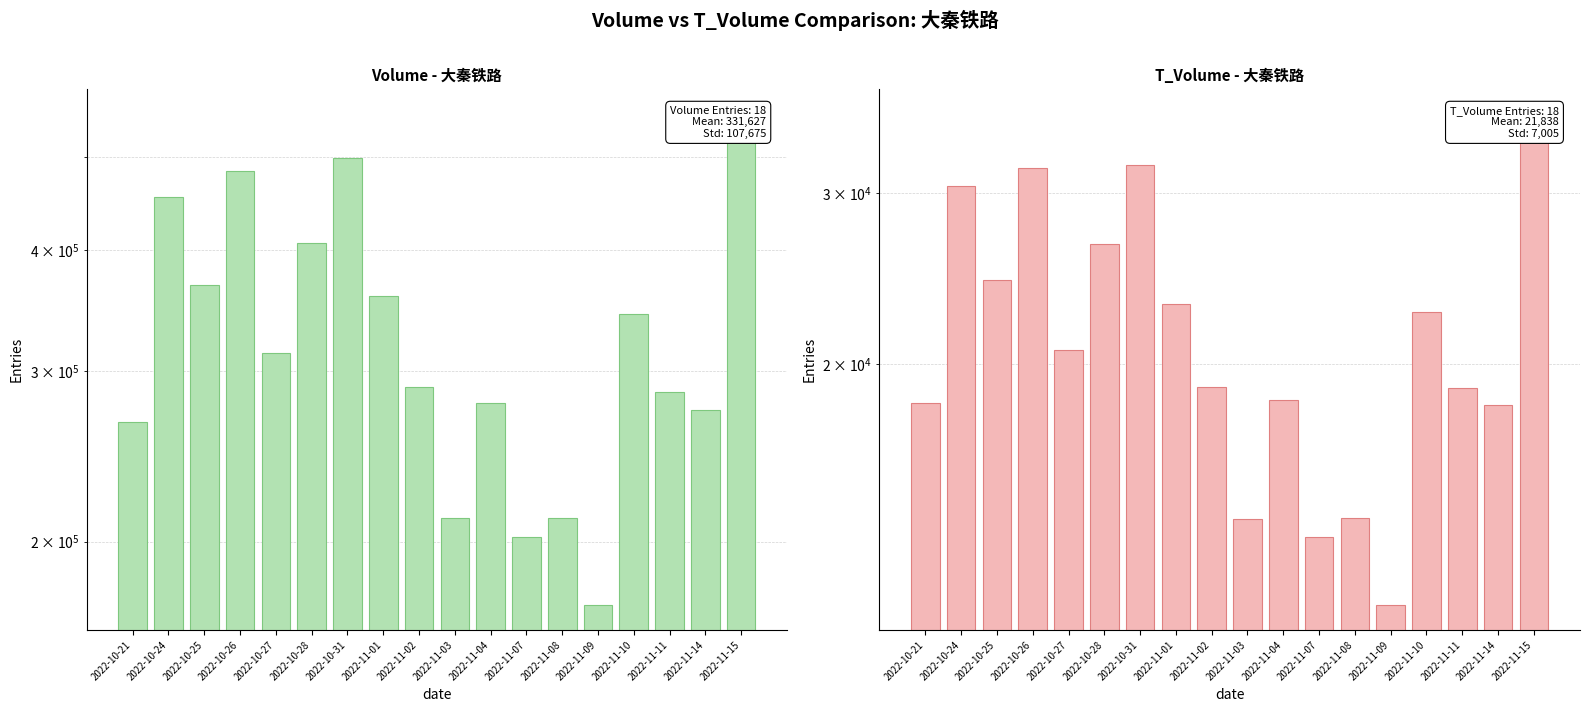

At 2022-11-01, list the series in order from largest to smallest.

volume, t_volume